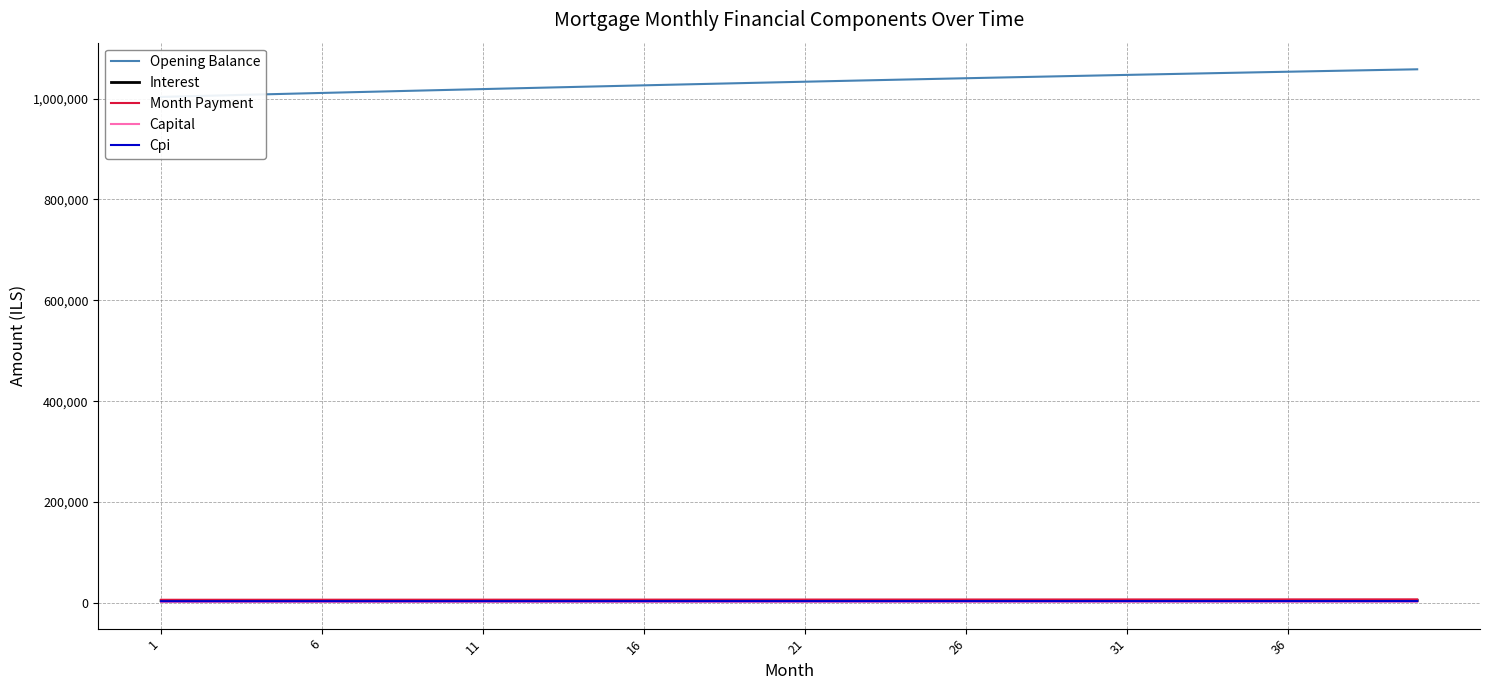

Count the number of categories in the chart.

40